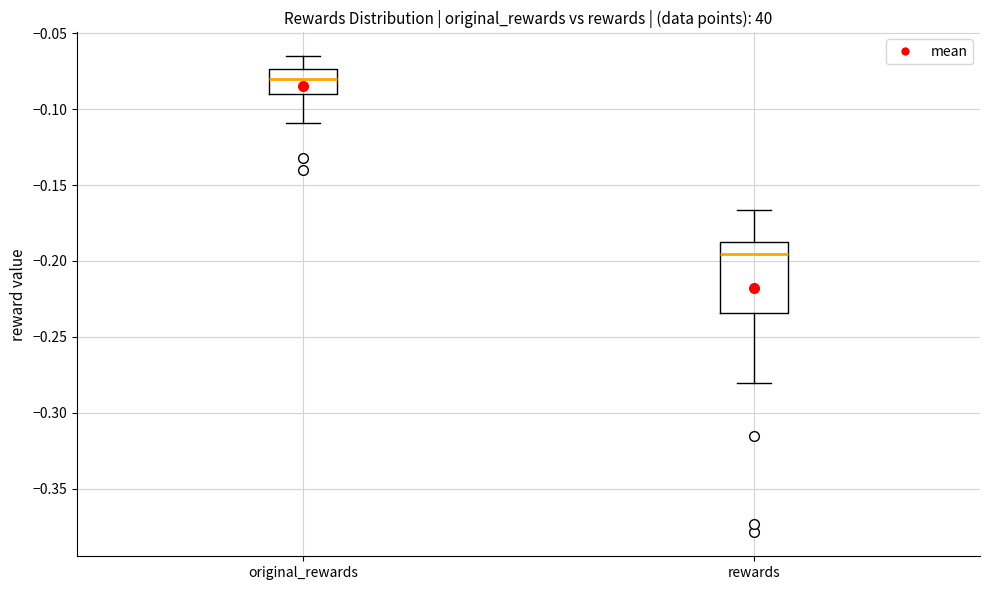

Where does the upper whisker of the box for rewards end on the y-axis? The values are not printed on the chart, so give them approximately, as read against the axis.

-0.165